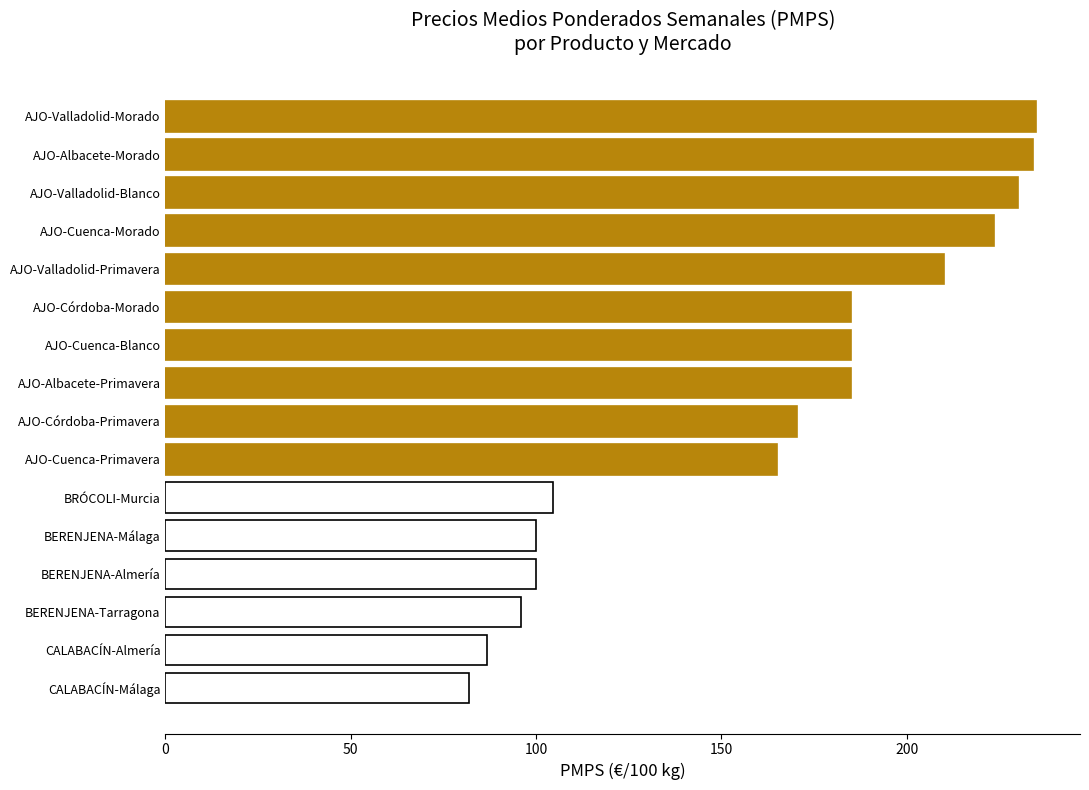

The chart shows a value of 167.3 at BERENJENA-Tarragona. True or false?

False